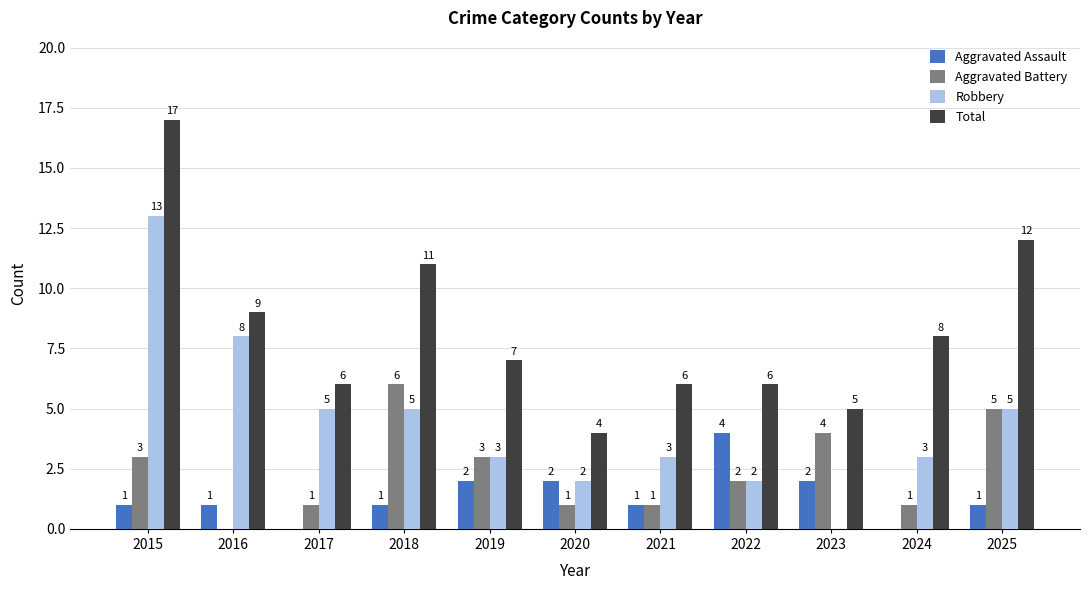

Which series has the largest total across all categories?

Total